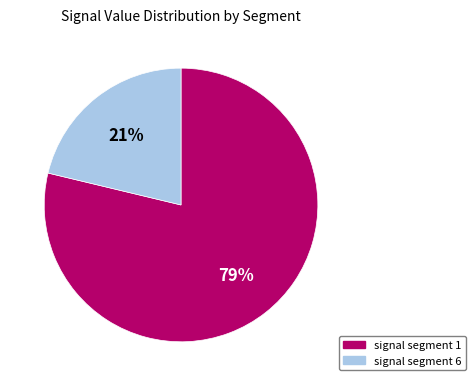

Is there a majority slice in this chart?

Yes